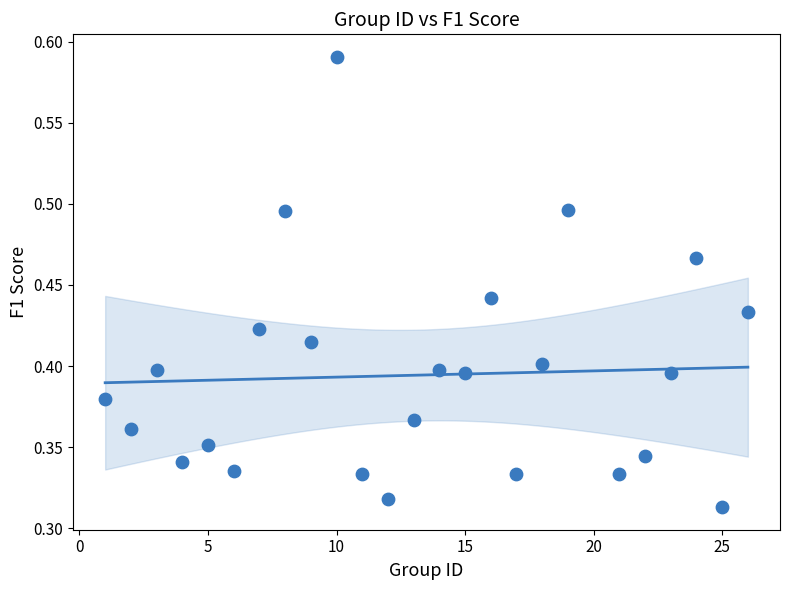

What is the range of X values (max minus min)?

25.0